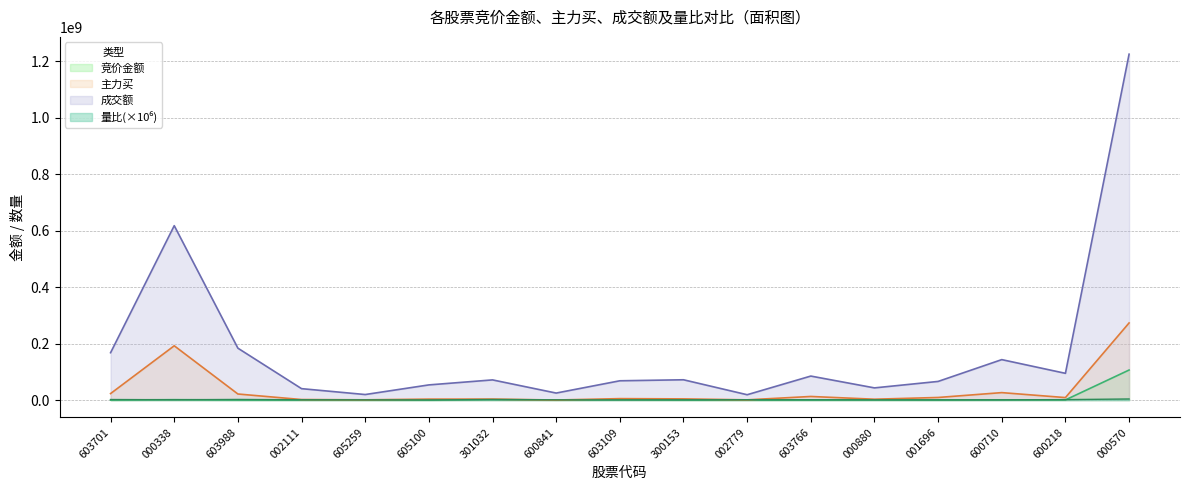

How many lines are shown in the chart?

4